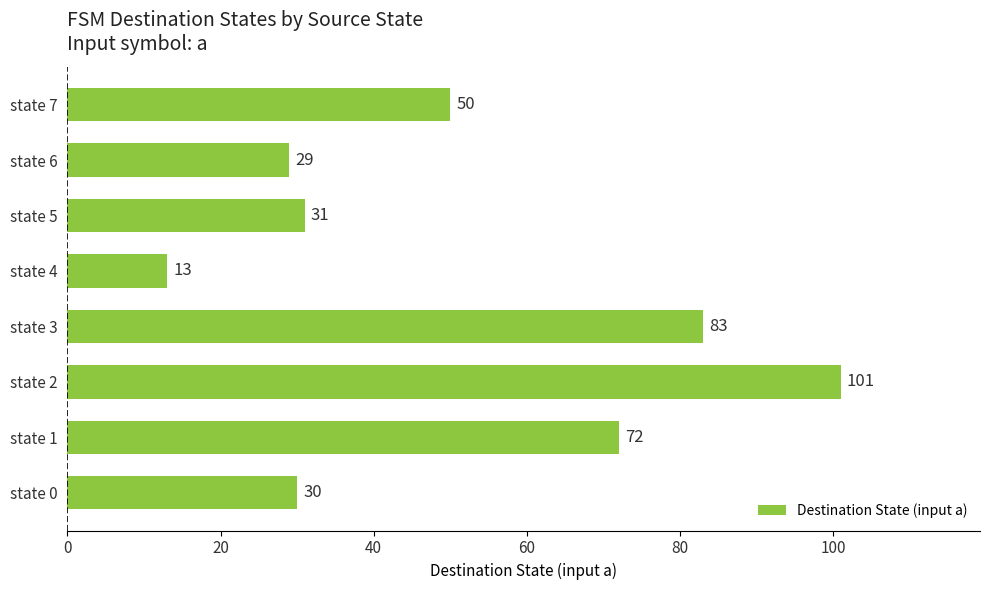

How many data points does each series have?

8